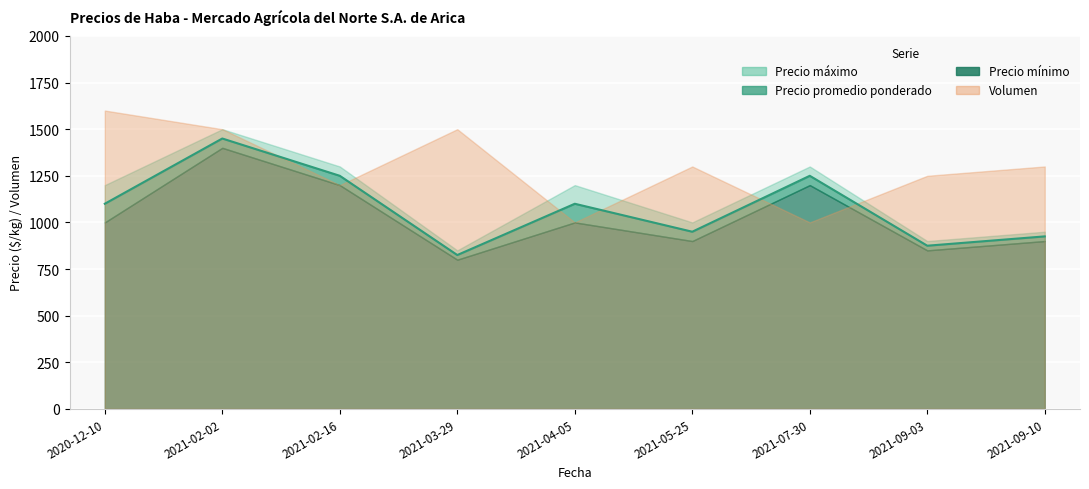

What is the minimum value shown in the chart?

800